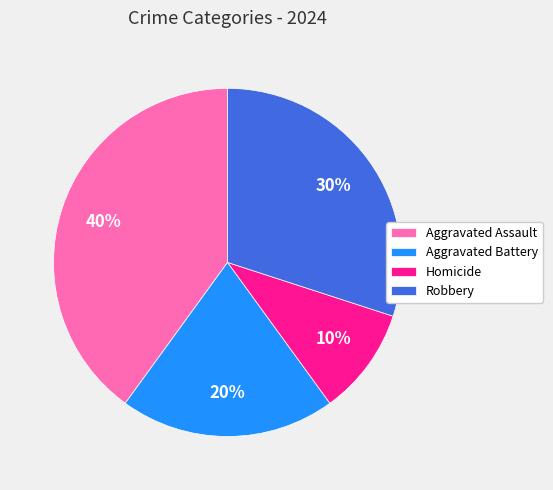

Is Aggravated Assault the majority of the pie?

No